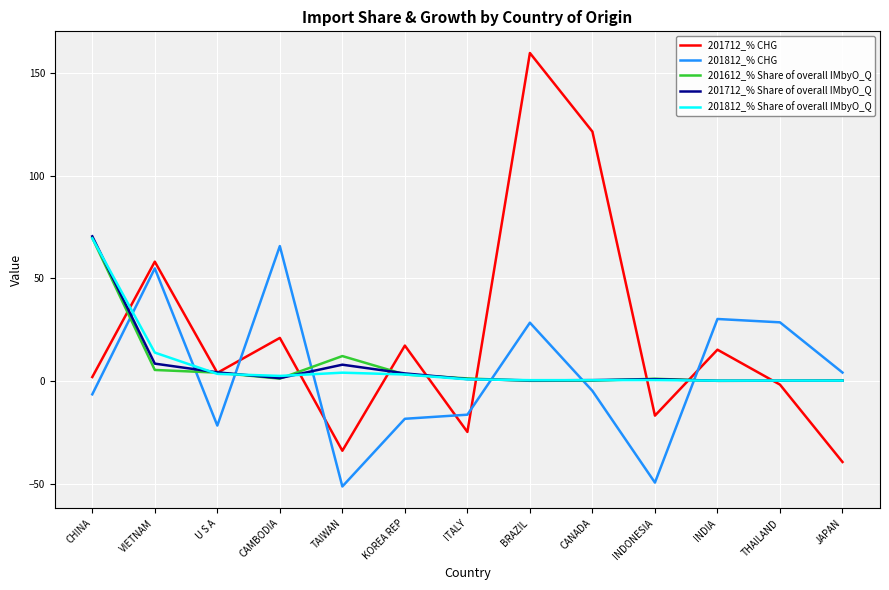

Which label corresponds to the largest value in the chart?

BRAZIL